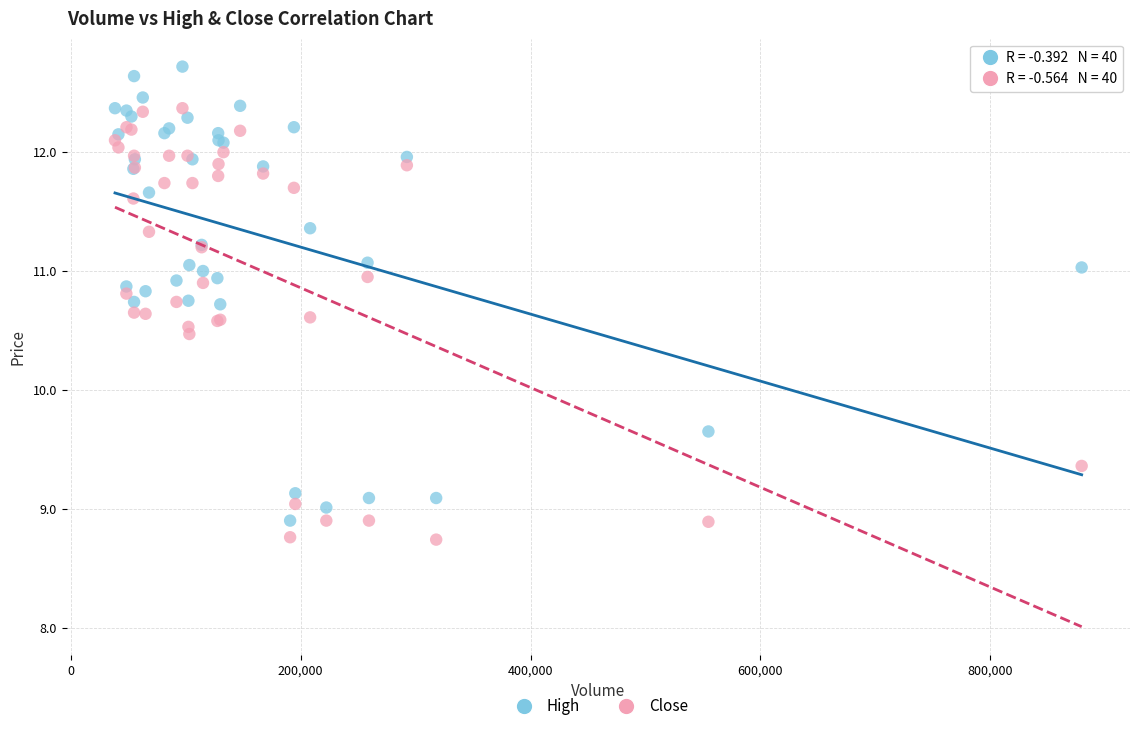

Which series has the widest spread of Y values?

High